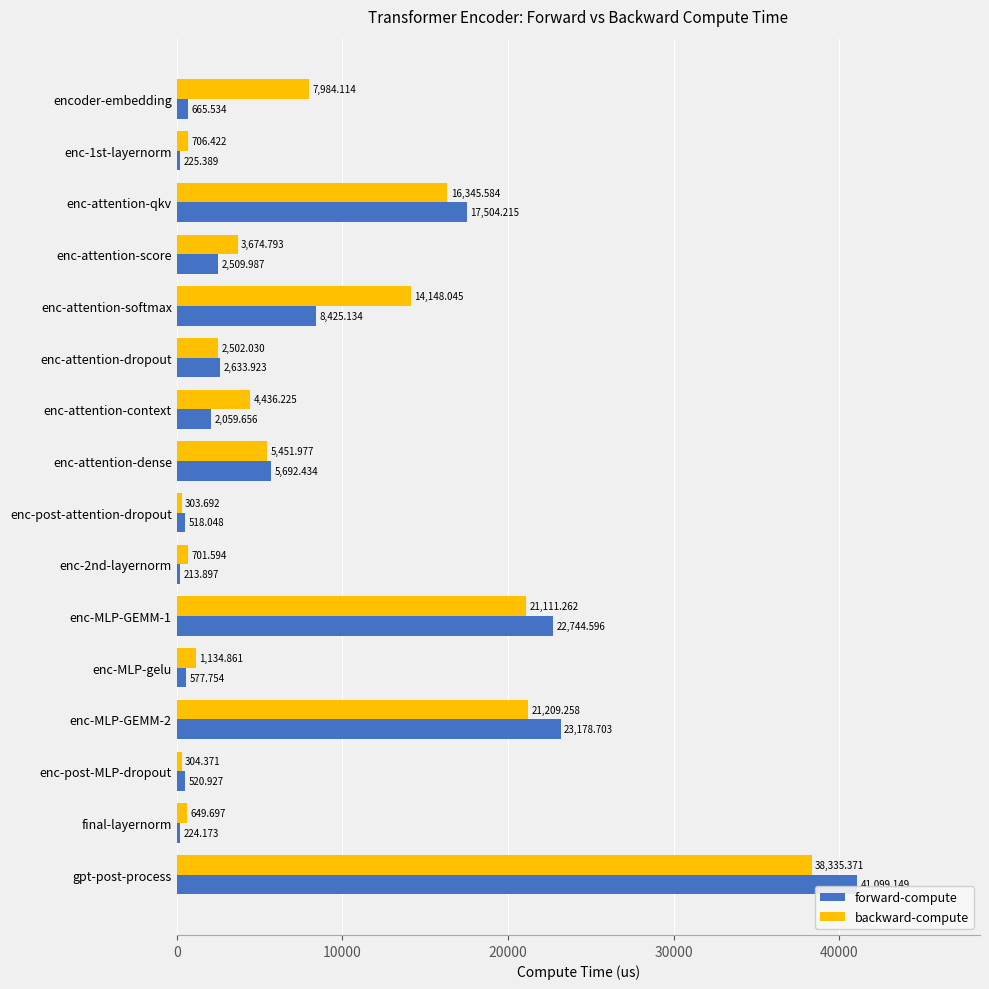

At which label does forward-compute reach its peak?

gpt-post-process